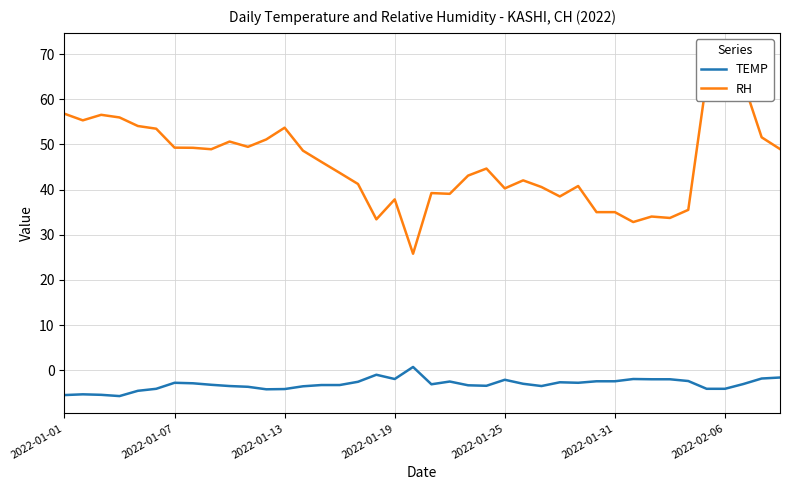

At 19, list the series in order from largest to smallest.

RH, TEMP